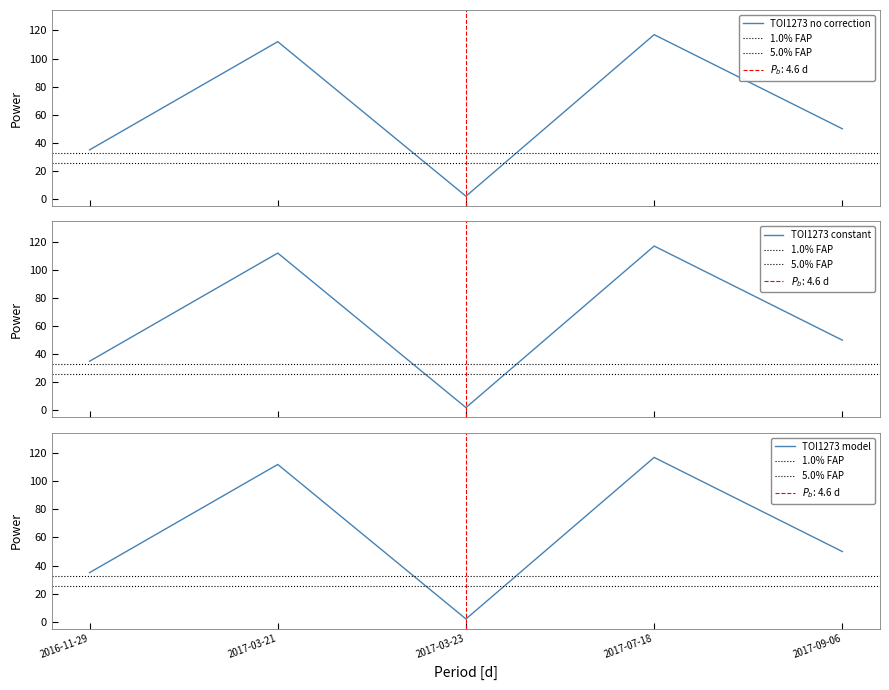

What is the difference between the values at 2017-03-21 and 2016-11-29?

77